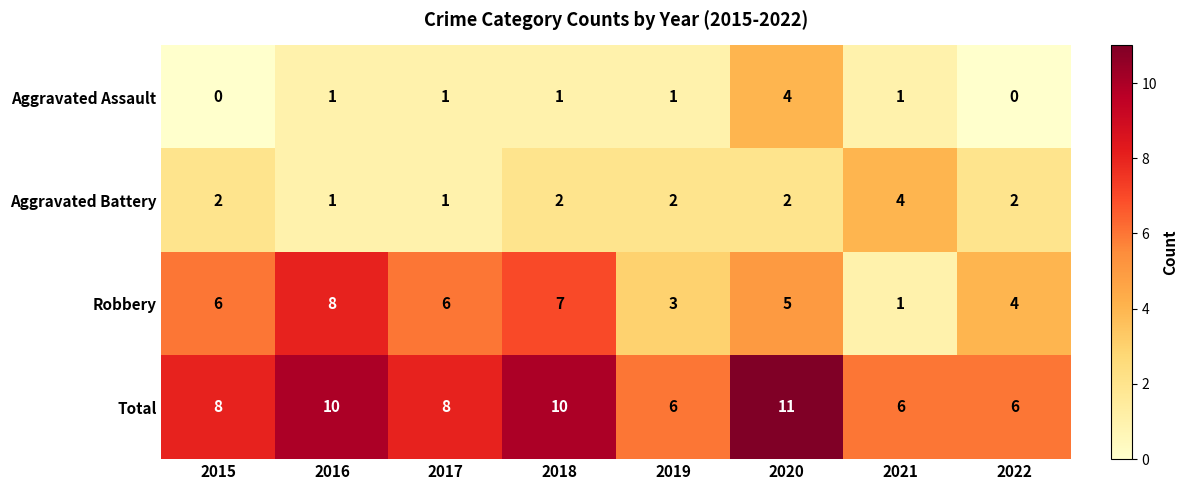

Read the Total value at 2021.

6